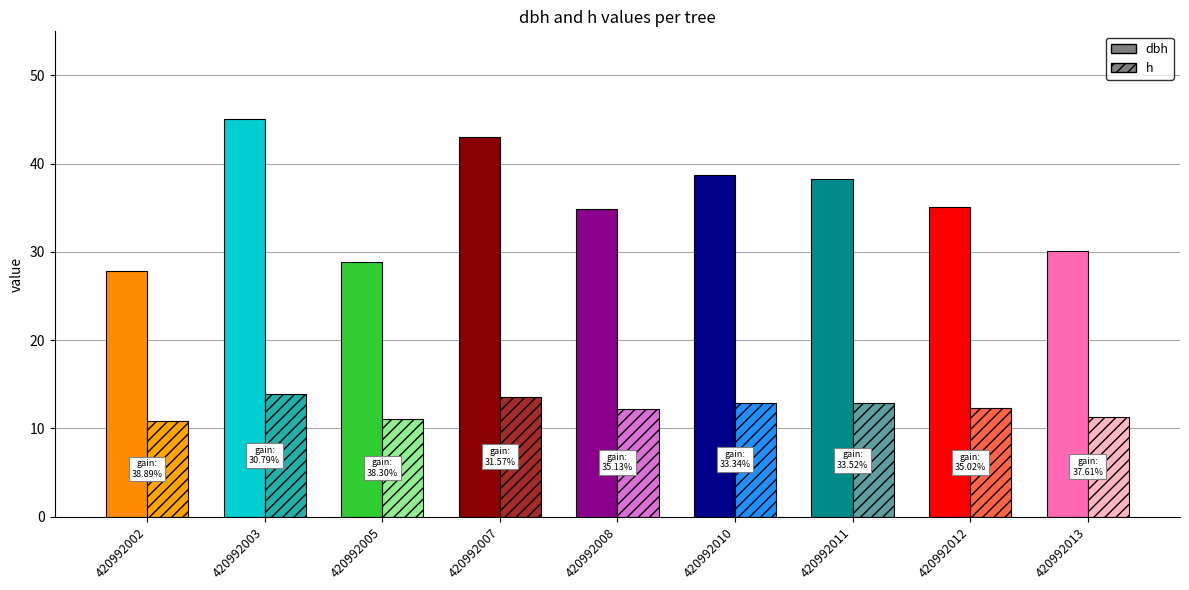

At how many categories does at least one series exceed 40?

2